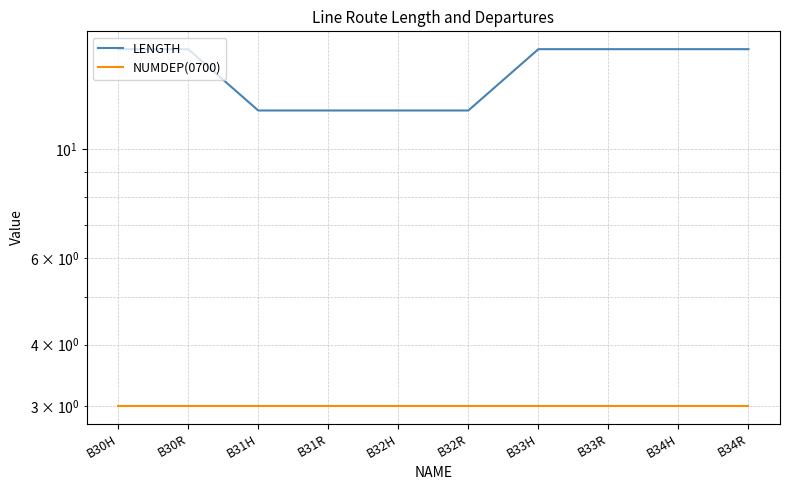

Count the LENGTH values in the range 12 to 16.

10